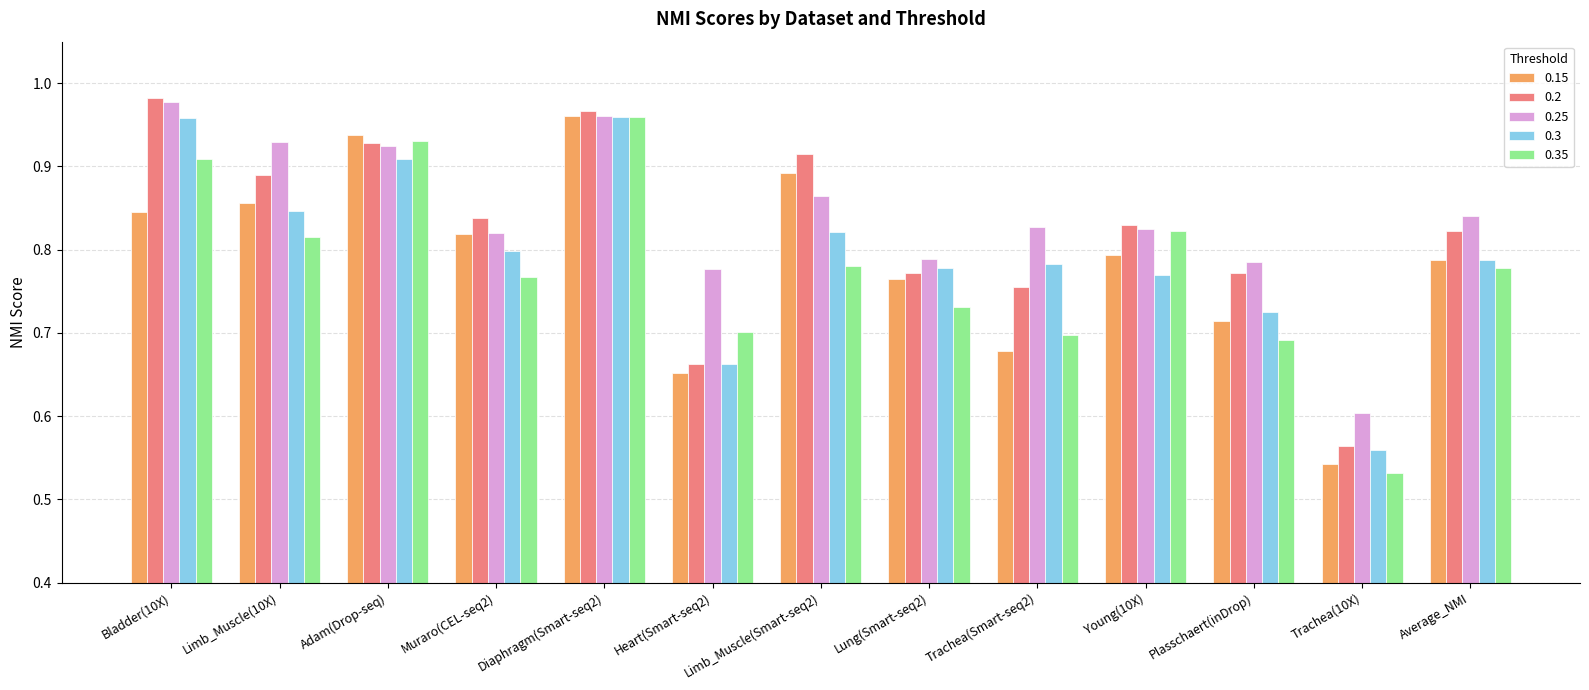

True or false: 0.25 has a value of 1.2 at Young(10X).

False